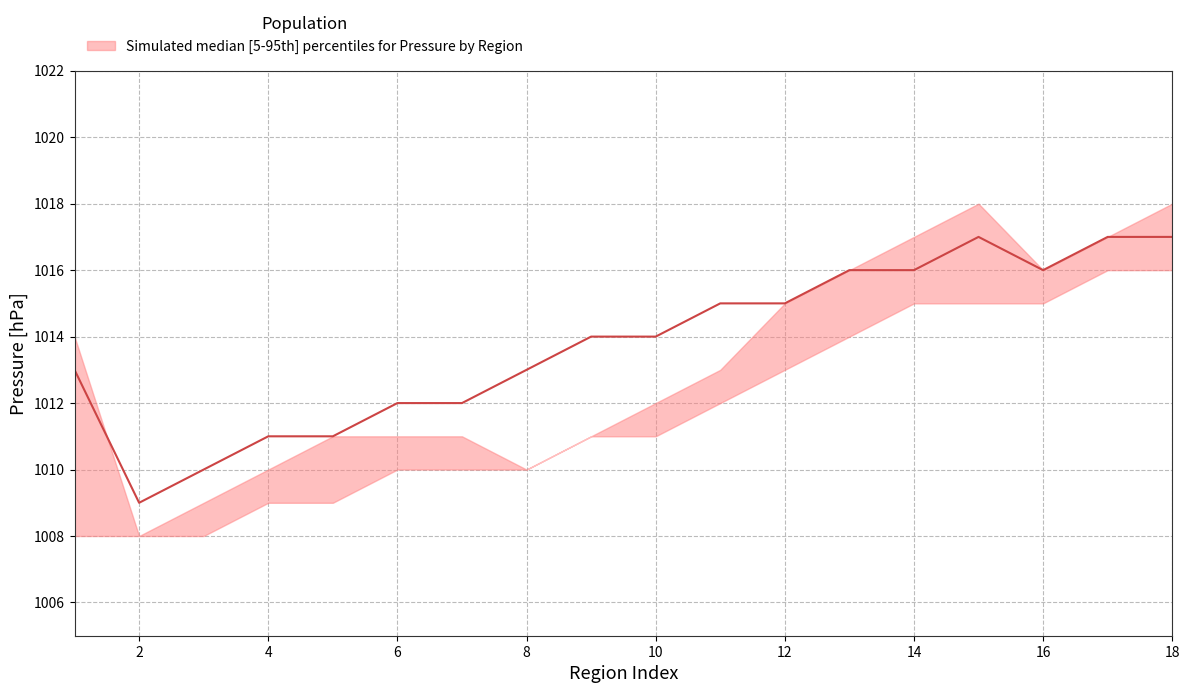

Reading left to right, extract all data points from this chart.

upper: 1014	1008	1009	1010	1011	1011	1011	1010	1011	1012	1013	1015	1016	1017	1018	1016	1017	1018
median: 1013	1009	1010	1011	1011	1012	1012	1013	1014	1014	1015	1015	1016	1016	1017	1016	1017	1017
lower: 1008	1008	1008	1009	1009	1010	1010	1010	1011	1011	1012	1013	1014	1015	1015	1015	1016	1016